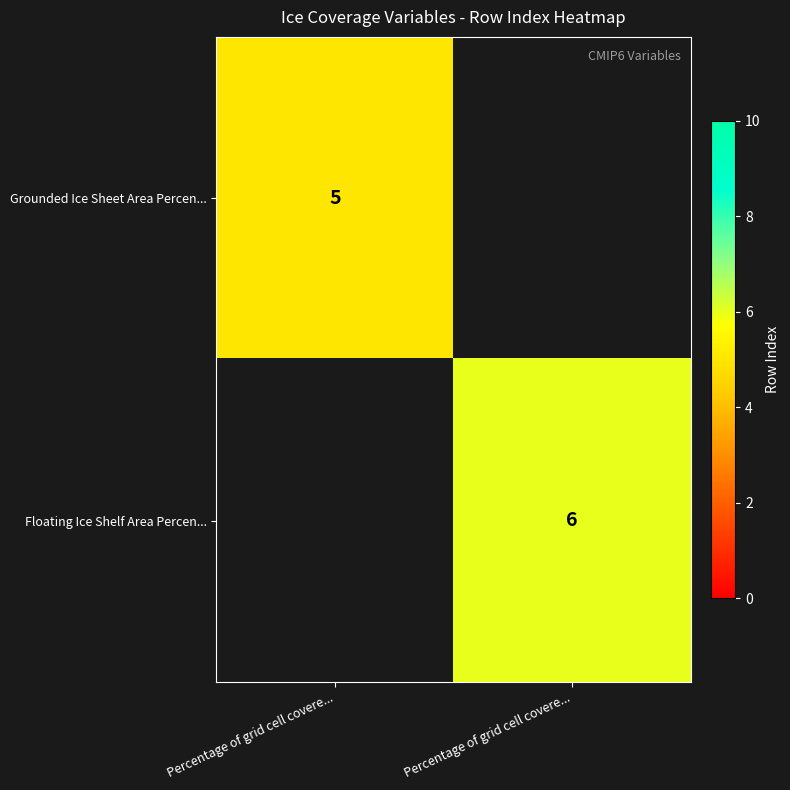

At how many categories does at least one series exceed 5?

1